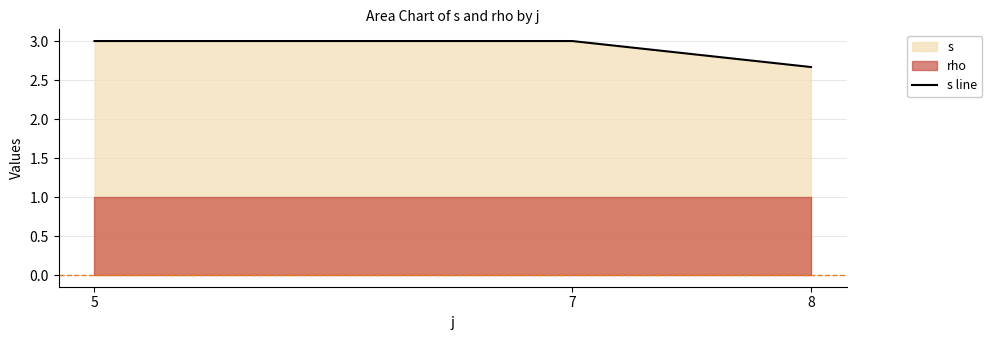

Reading left to right, list all the values displayed in this chart.

3.0	3.0	2.7